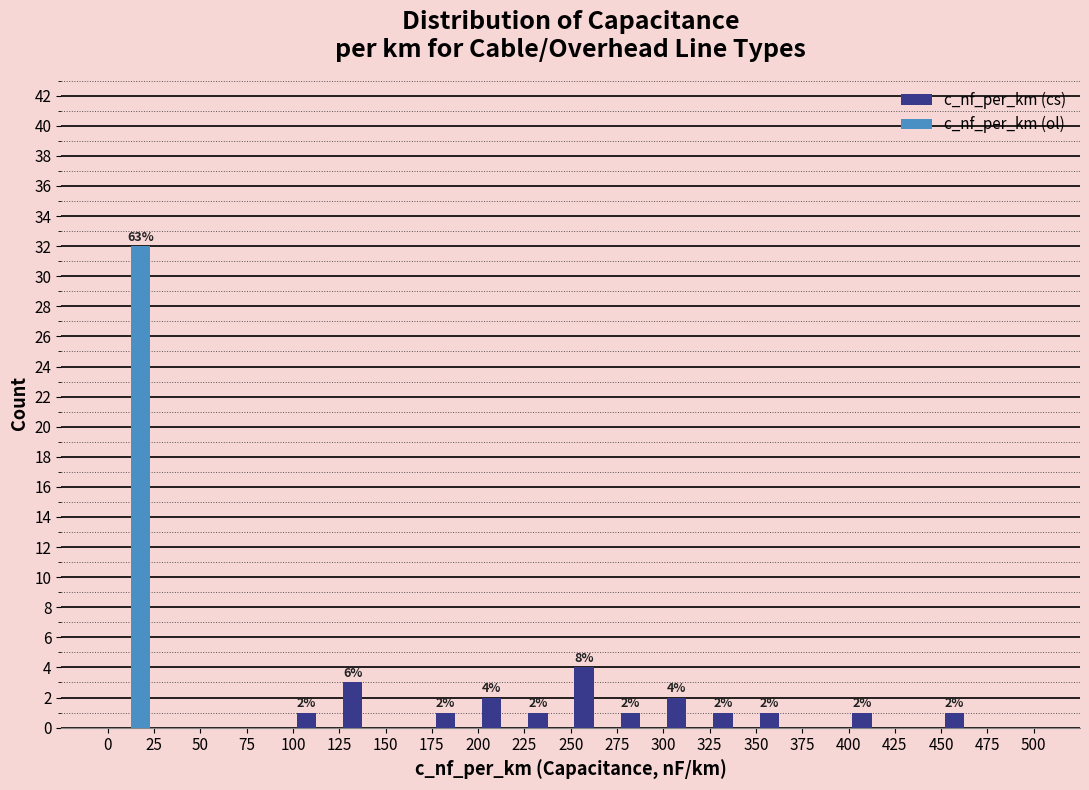

In the c_nf_per_km (ol) series, which range on the x-axis has the tallest bar?

0 to 25